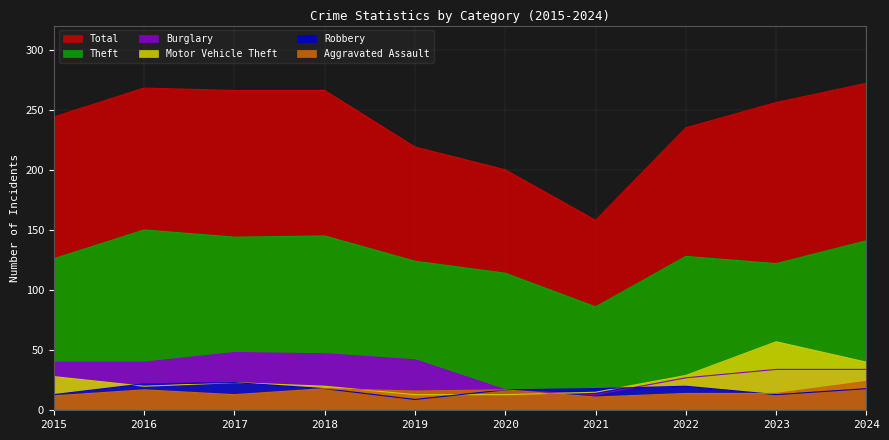

What is the difference between the second highest and minimum values in the Motor Vehicle Theft series?

27